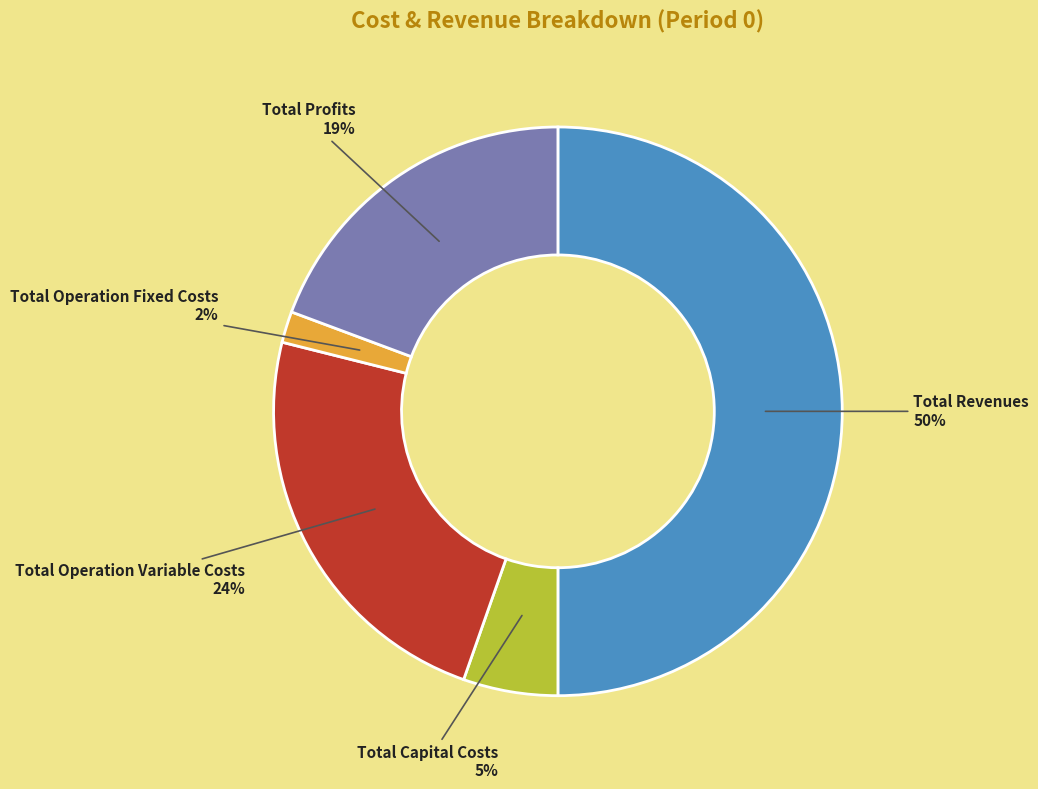

Is Total Operation Variable Costs the majority of the pie?

No